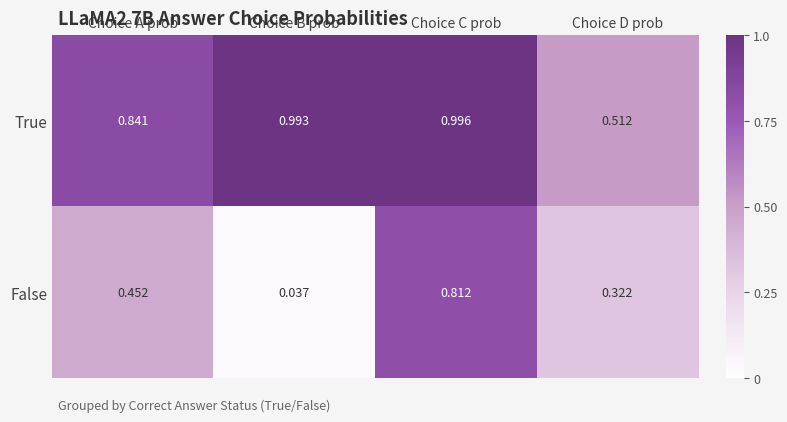

List the series in order of their overall mean, highest first.

True, False